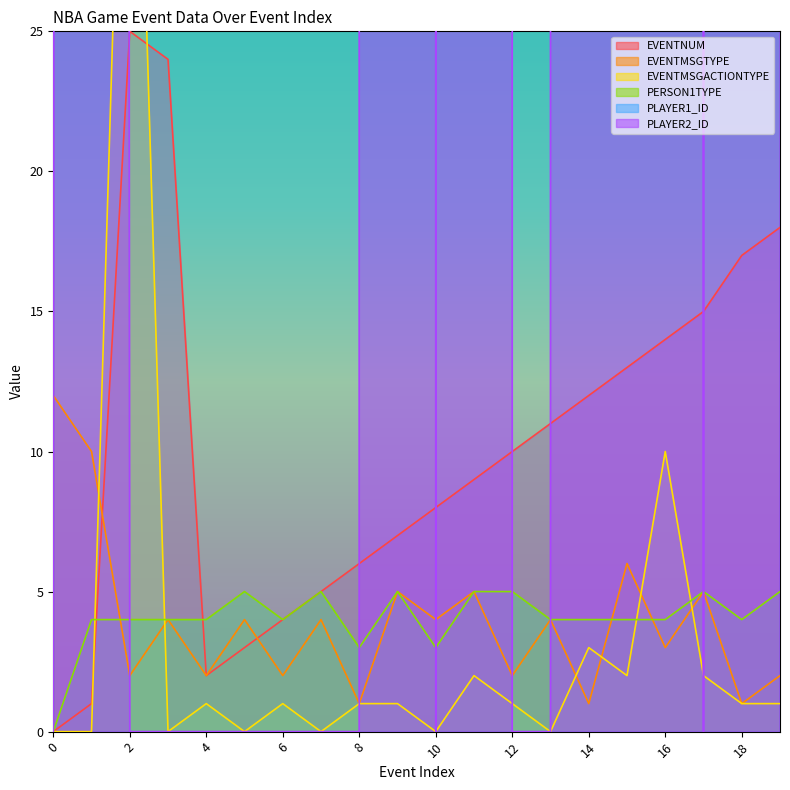

What is the value of the PERSON1TYPE point at the 5th from the left?

4